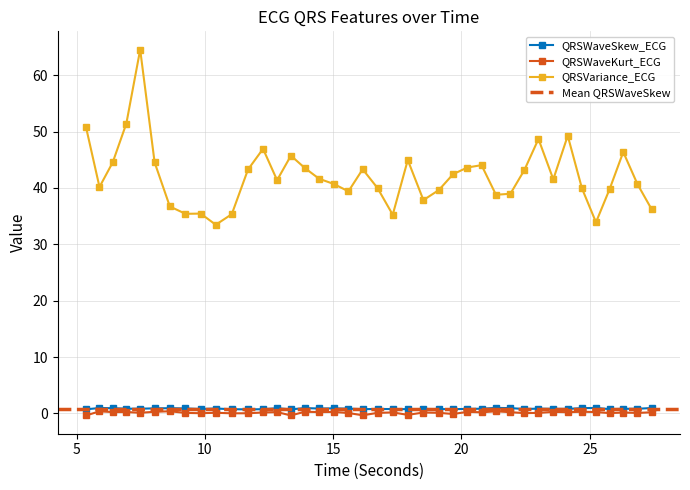

Does the chart have visible grid lines?

Yes